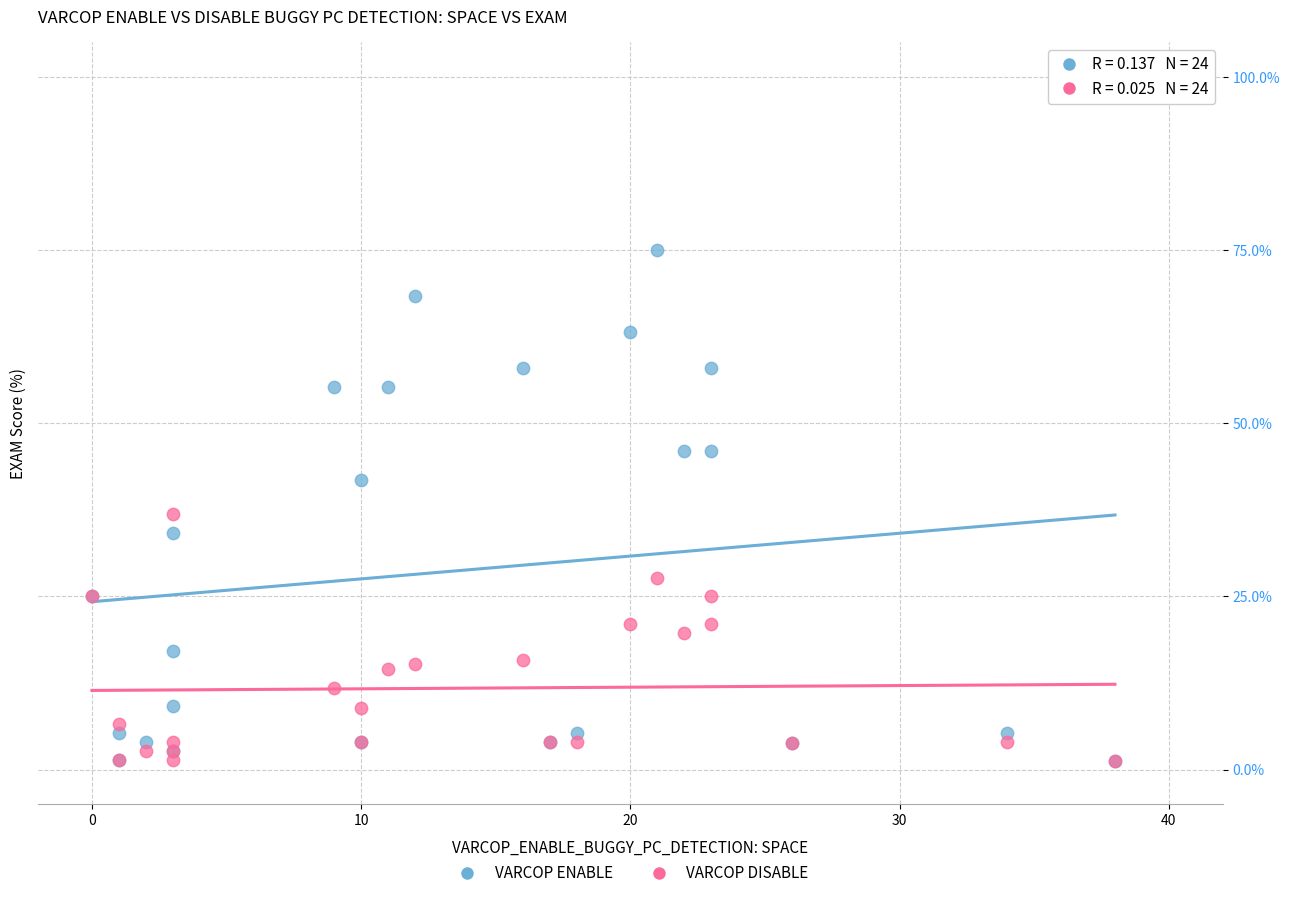

Across all series, what Y value is closest to 38?

36.8